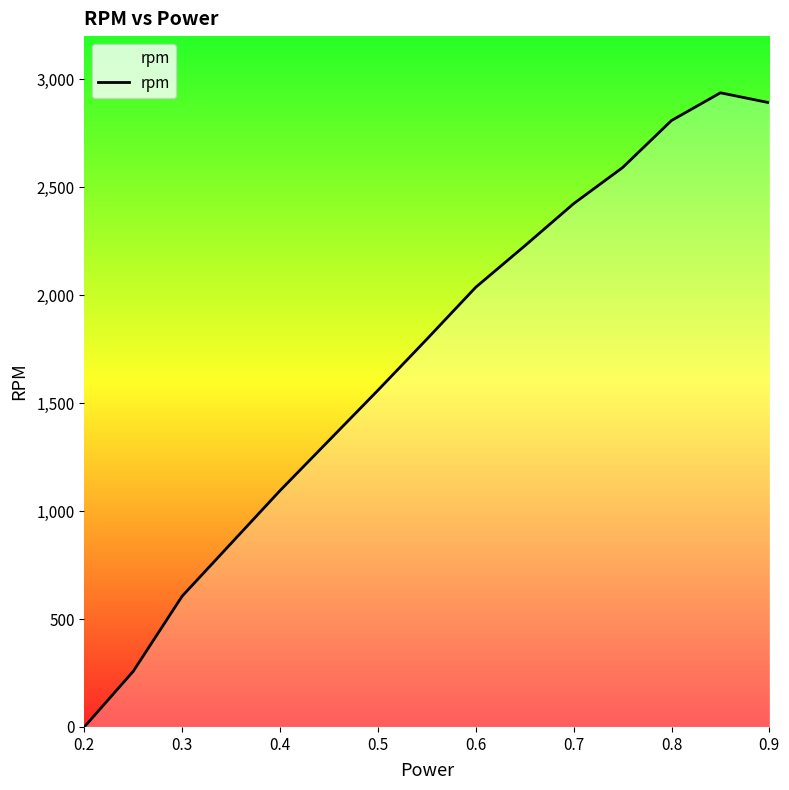

Does the chart display data point markers on the line(s)?

No